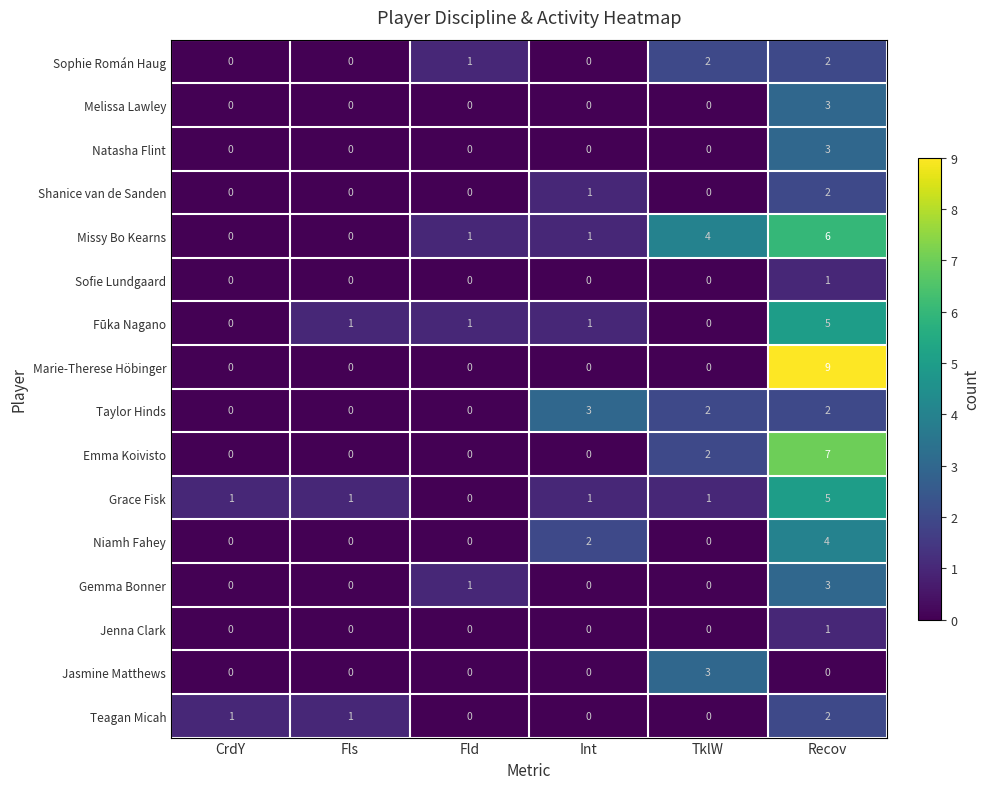

At which category is the sum across all series the highest?

Recov